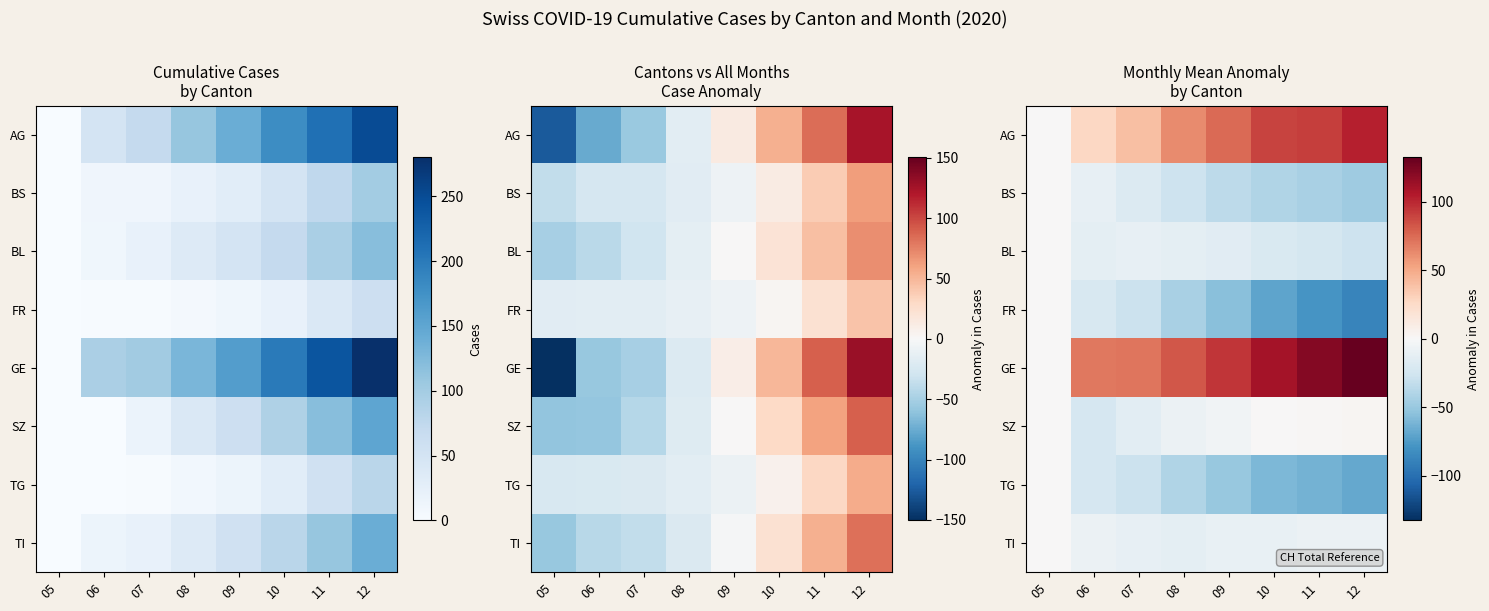

The GE series shows 82.1 at 08. True or false?

True